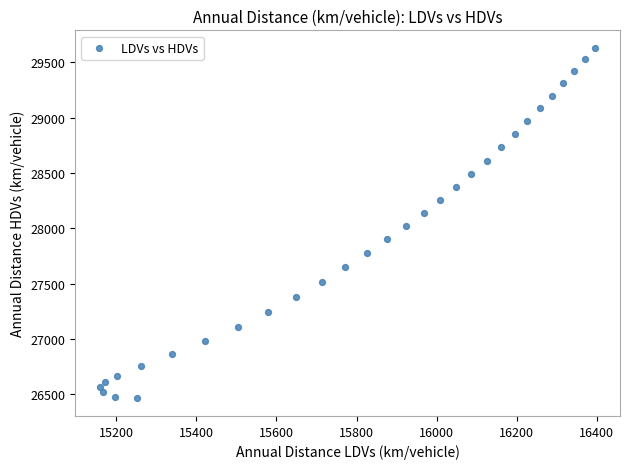

What is the range of Y values (max minus min)?

3166